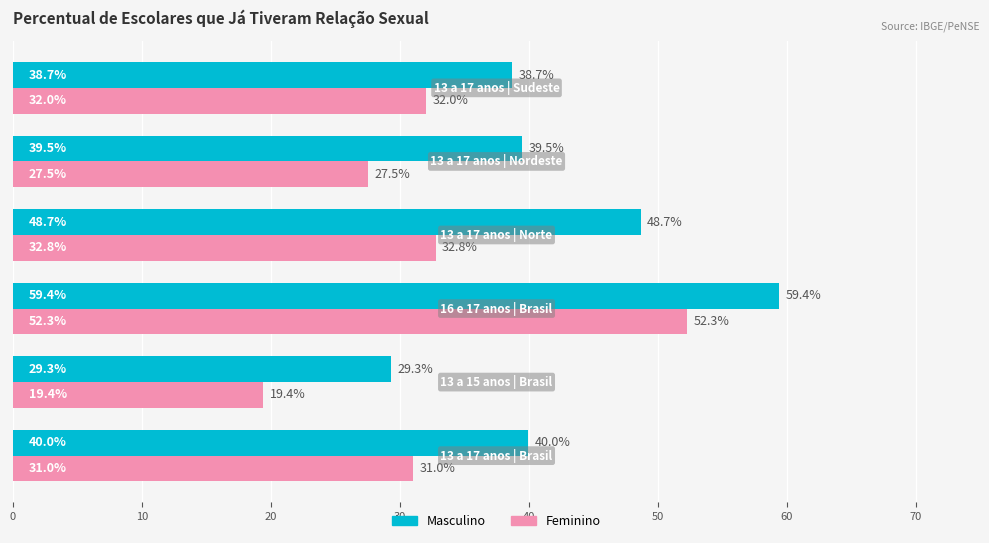

Which series has the largest range (max minus min)?

Feminino